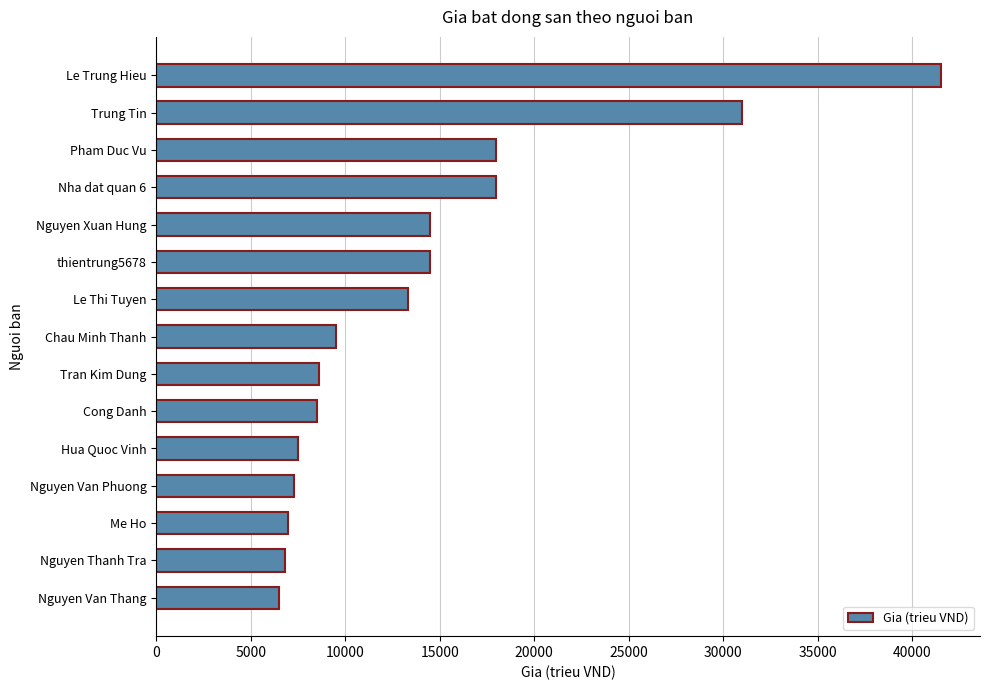

What is the value of the 5th bar from the top?

14500